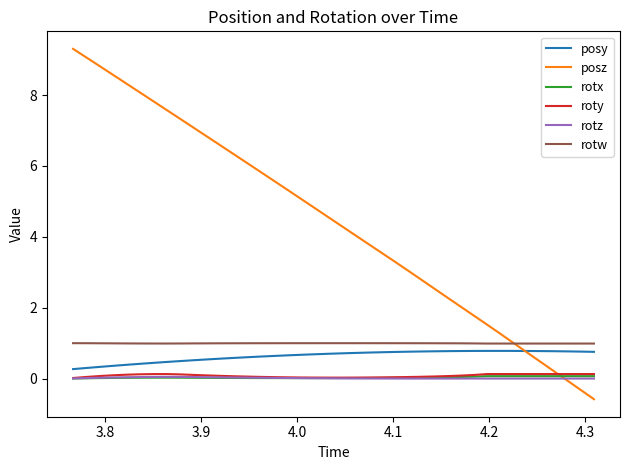

How many positive values does the posz series have?

37